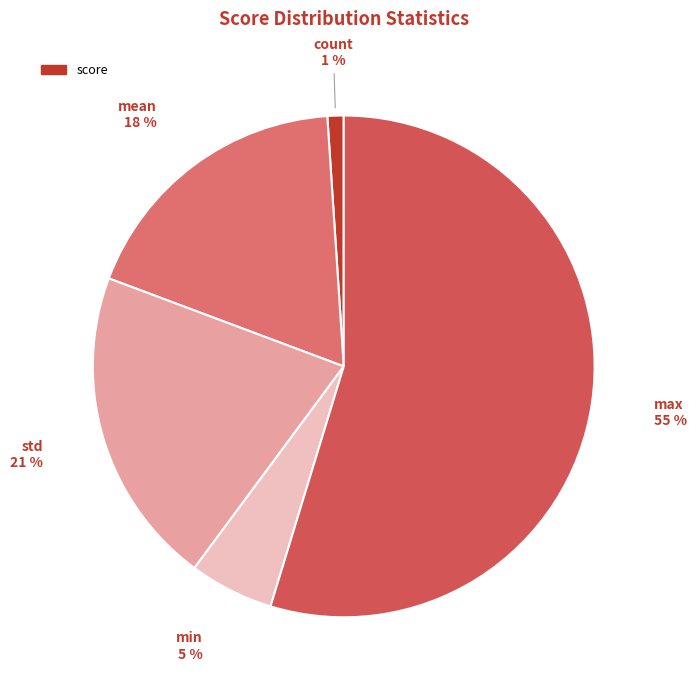

To the nearest percent, what is the difference between the largest and smallest slice percentages?

54%